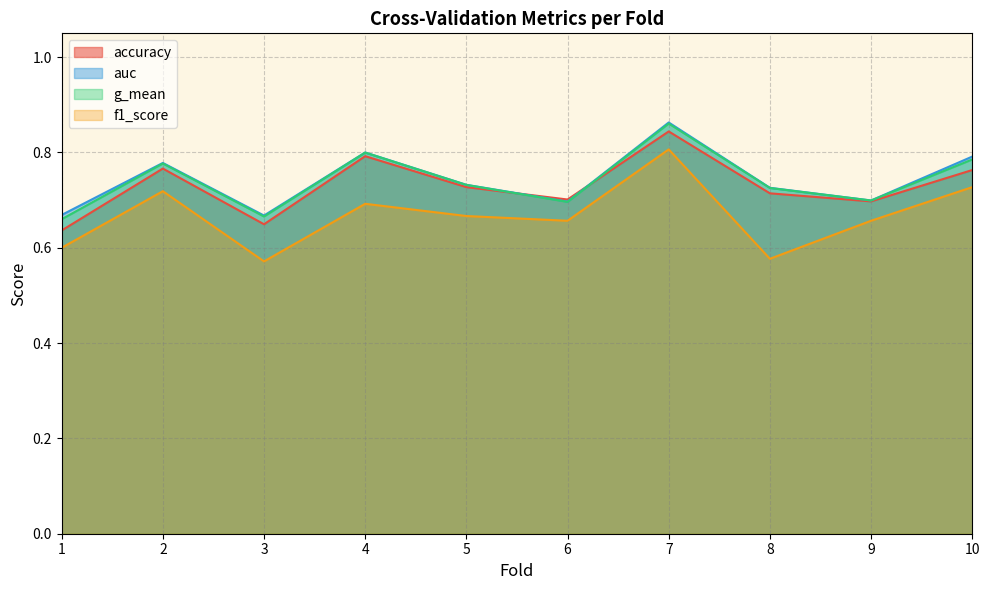

What is the greatest value displayed?

0.9